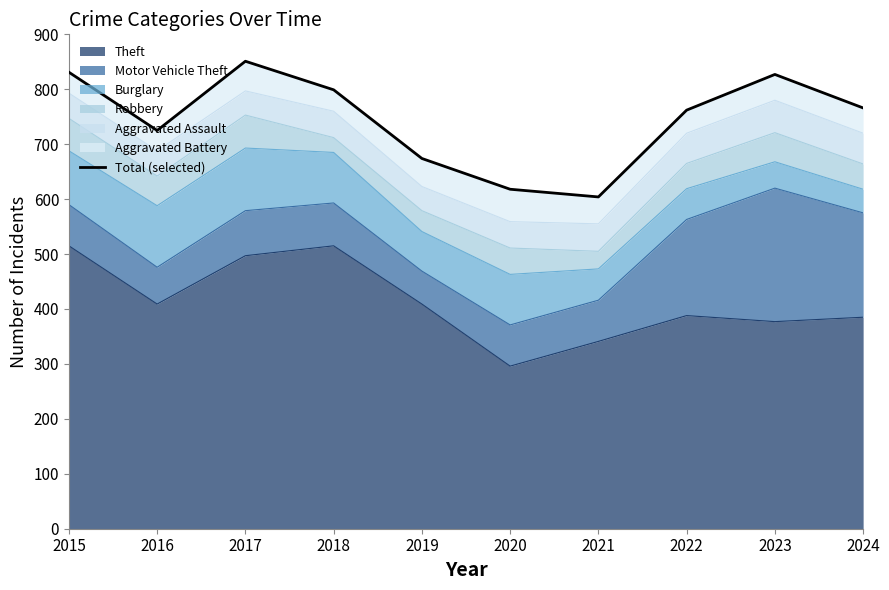

List the labels in order of value, largest first.

2017, 2015, 2023, 2018, 2024, 2022, 2016, 2019, 2020, 2021